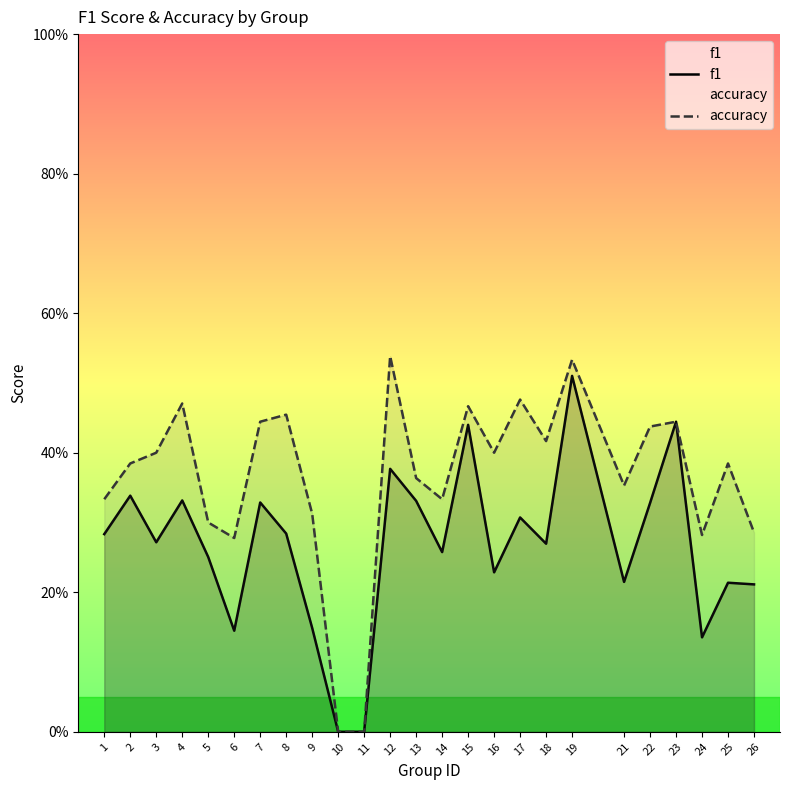

At how many categories does at least one series exceed 0?

23